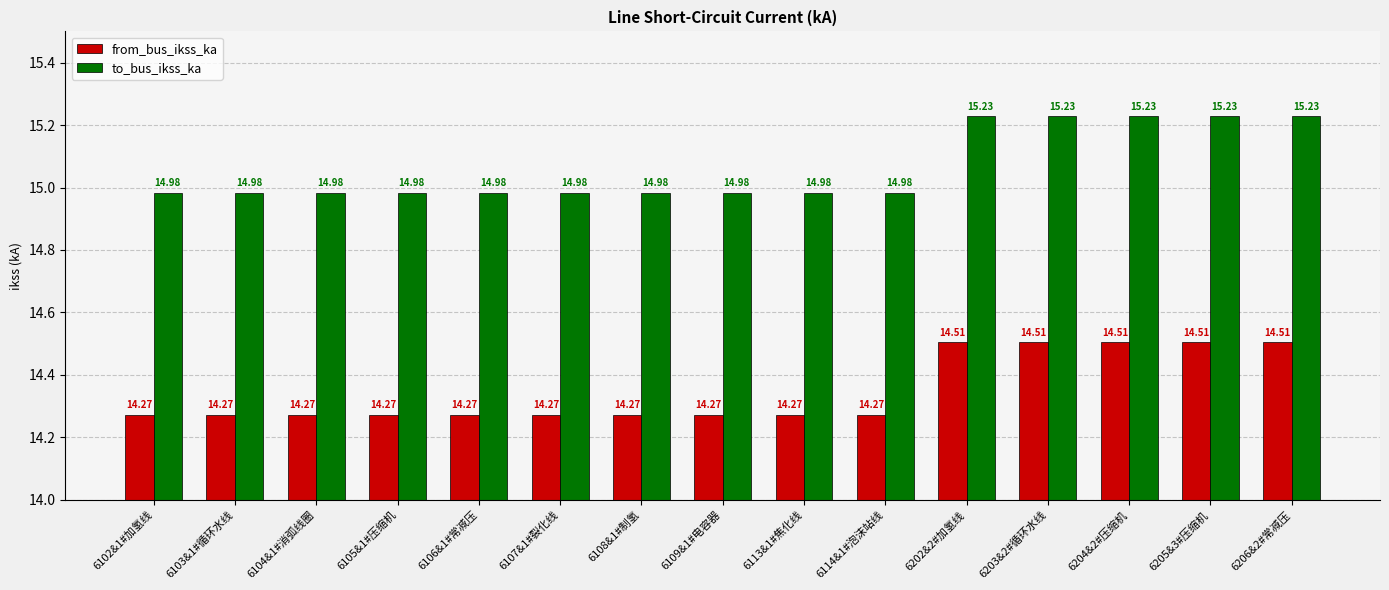

Reading right to left, list all the values displayed in this chart.

from_bus_ikss_ka: 14.5	14.5	14.5	14.5	14.5	14.3	14.3	14.3	14.3	14.3	14.3	14.3	14.3	14.3	14.3
to_bus_ikss_ka: 15.2	15.2	15.2	15.2	15.2	15.0	15.0	15.0	15.0	15.0	15.0	15.0	15.0	15.0	15.0